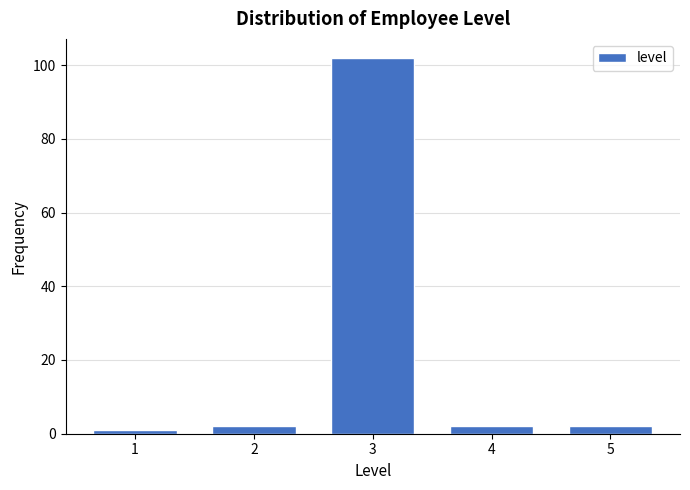

Reading left to right, extract all data points from this chart.

1=1	2=2	3=102	4=2	5=2